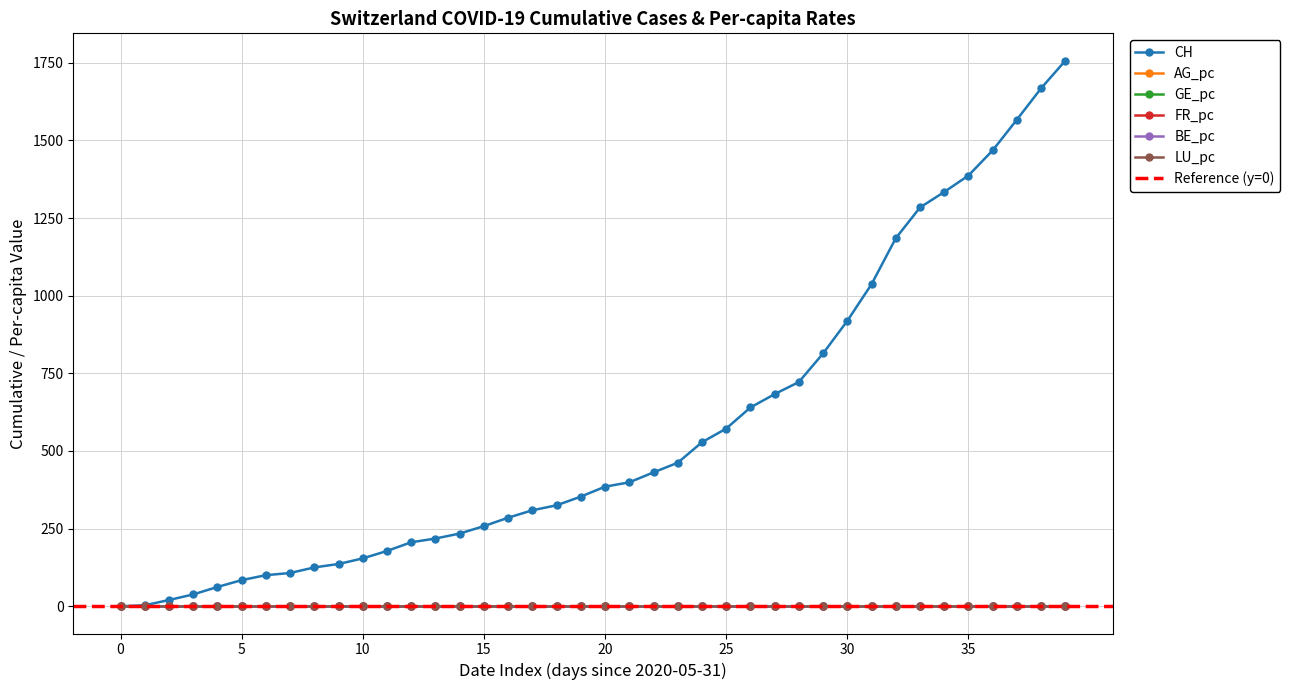

Which series has the widest spread of values?

CH